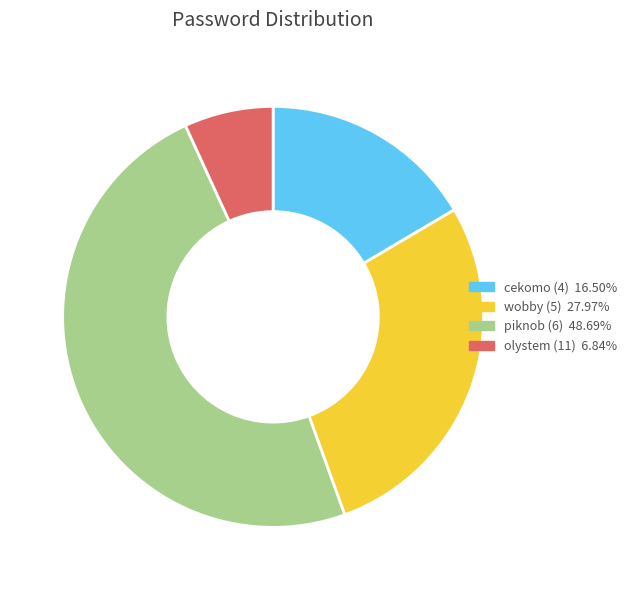

Rank the categories by value from lowest to highest.

olystem (11), cekomo (4), wobby (5), piknob (6)